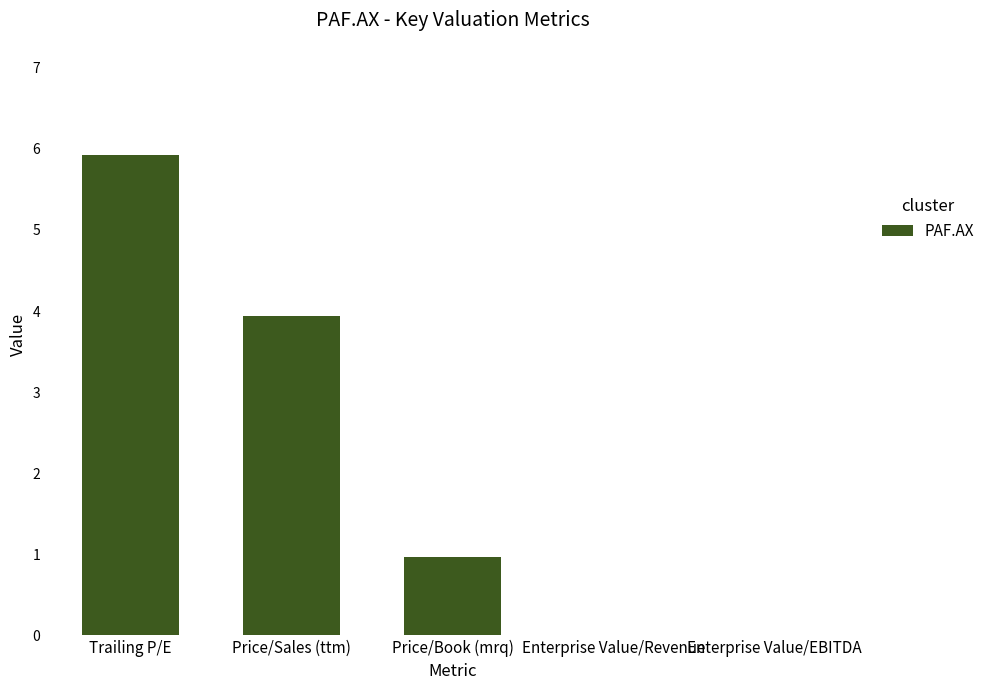

The chart shows a value of 1.5 at Price/Book (mrq). True or false?

False